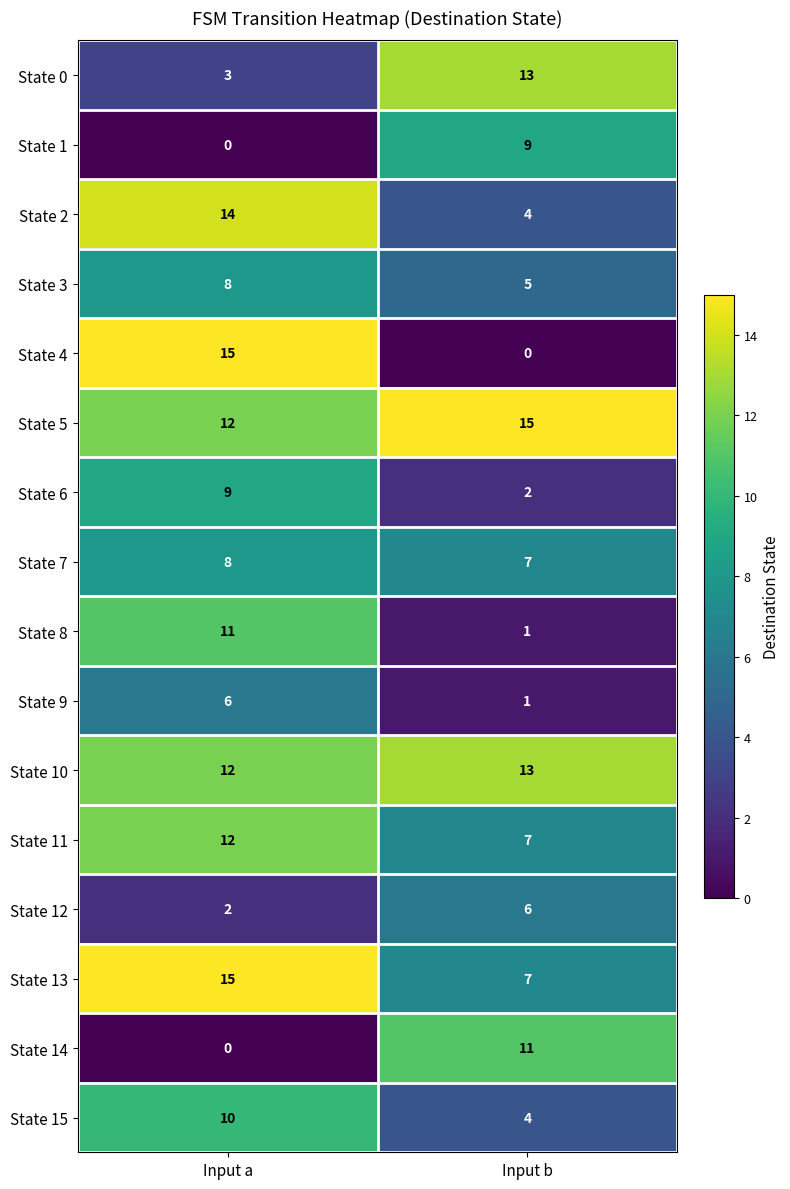

What value does the State 3 series have at Input b?

5